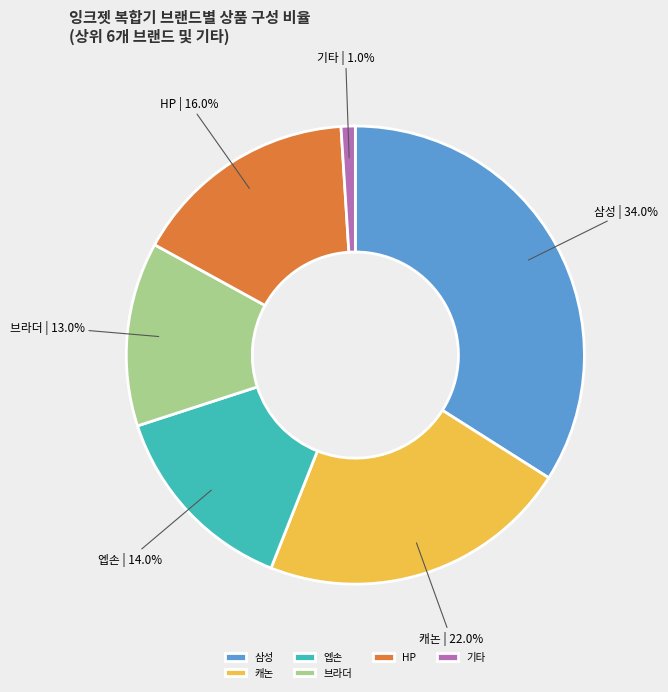

Rank the categories by value from highest to lowest.

삼성, 캐논, HP, 엡손, 브라더, 기타